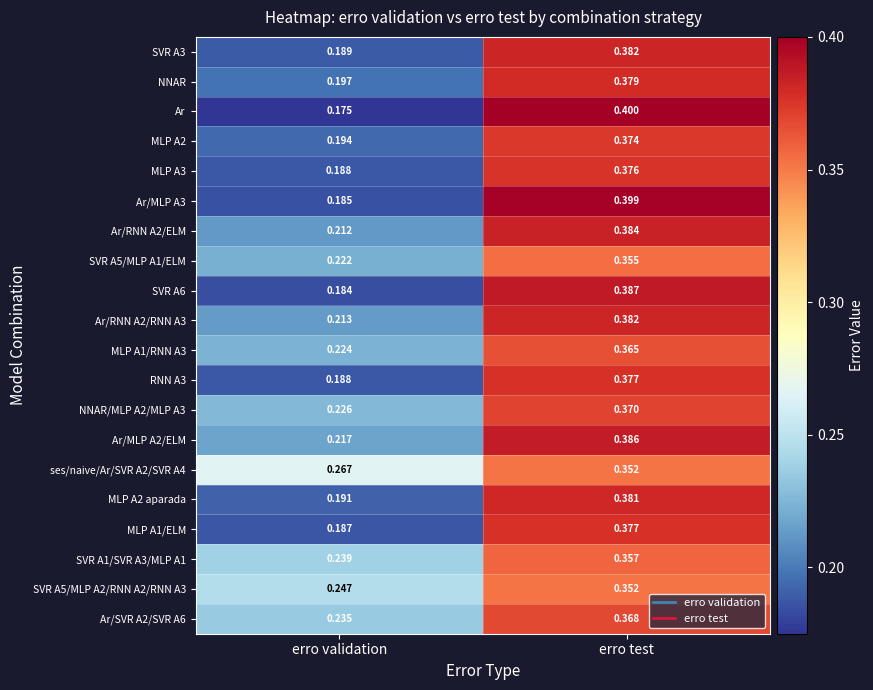

List the labels in order of MLP A1/RNN A3 value, smallest first.

erro validation, erro test